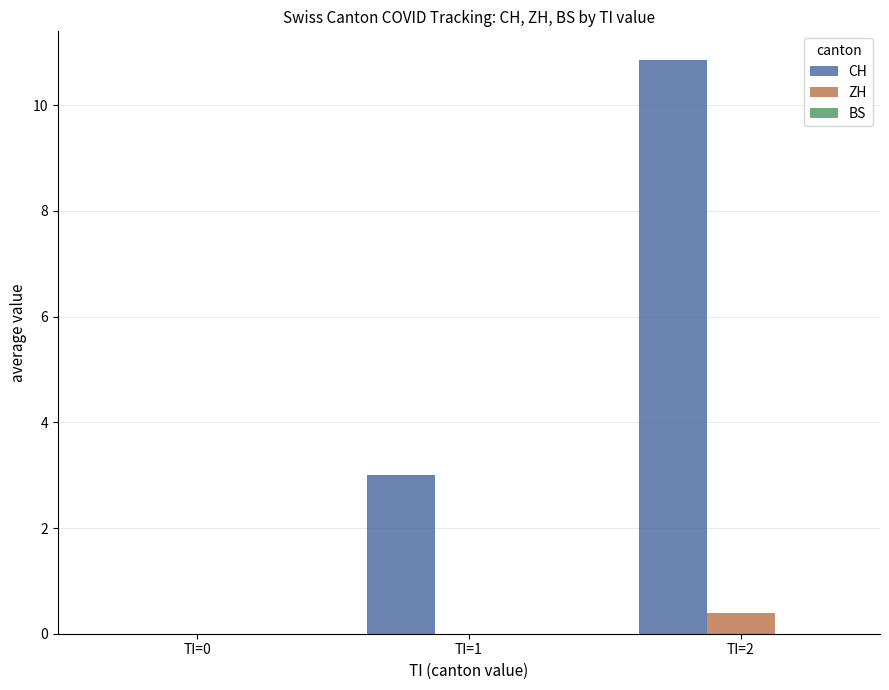

Which series has the largest total across all categories?

CH